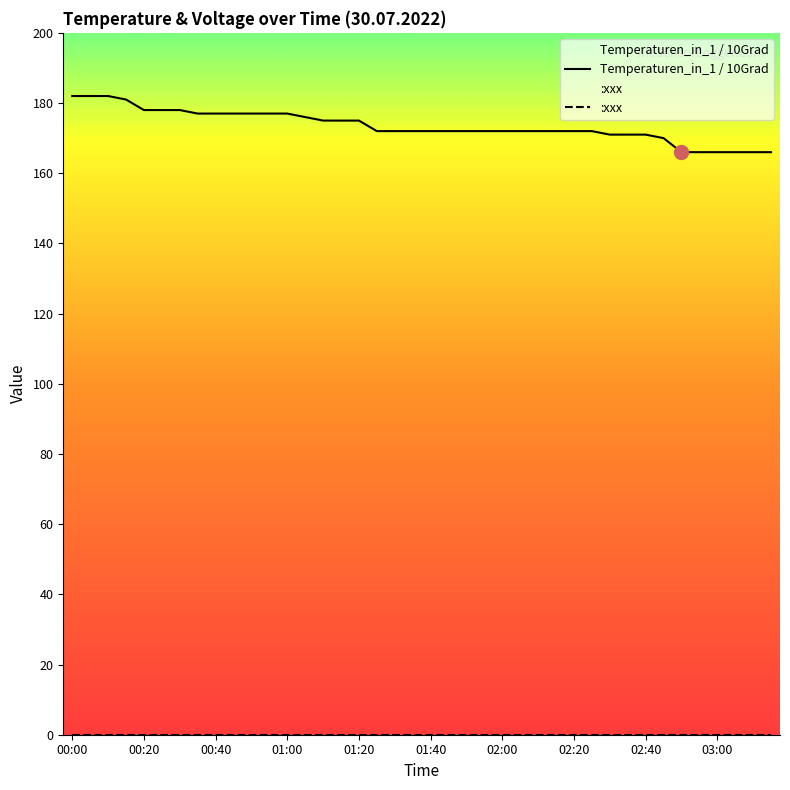

Approximately how many times larger is the value at 01:30 compared to 00:45?

1.0